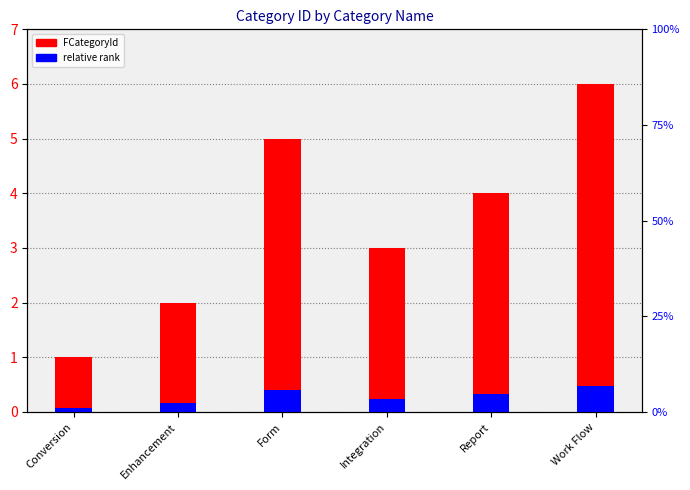

What position from the left is Integration?

4